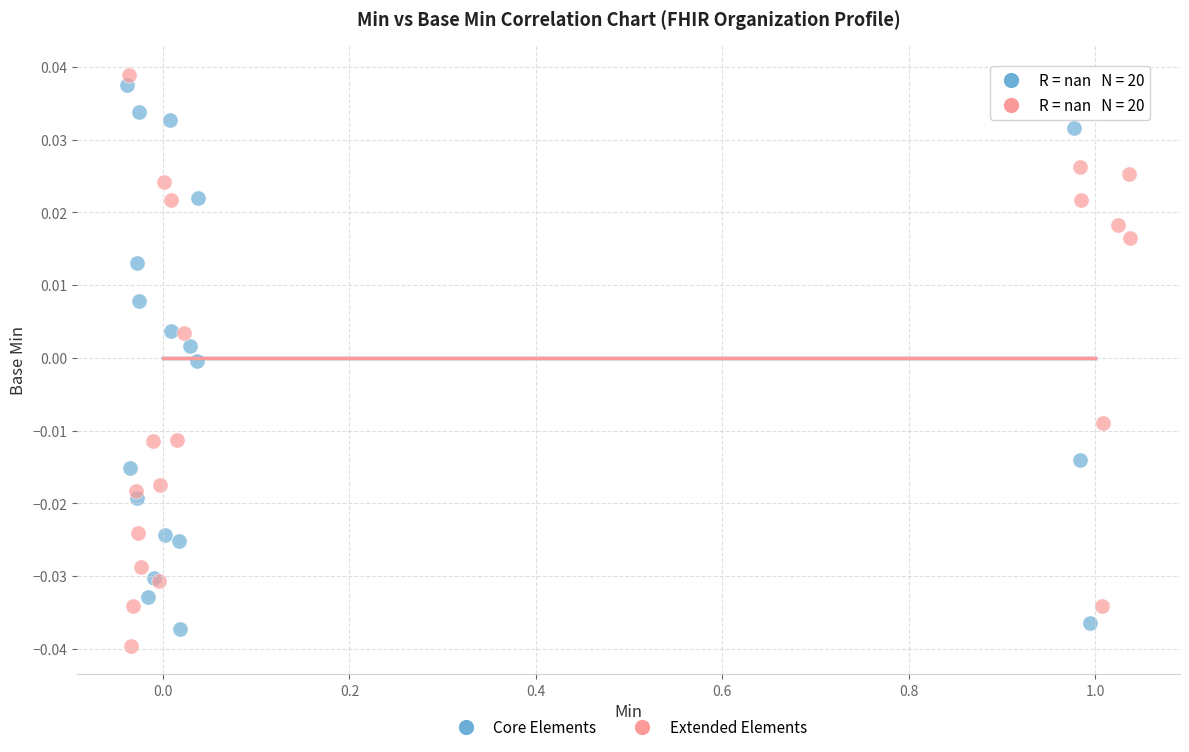

Which series has the largest Y range (max minus min)?

Extended Elements